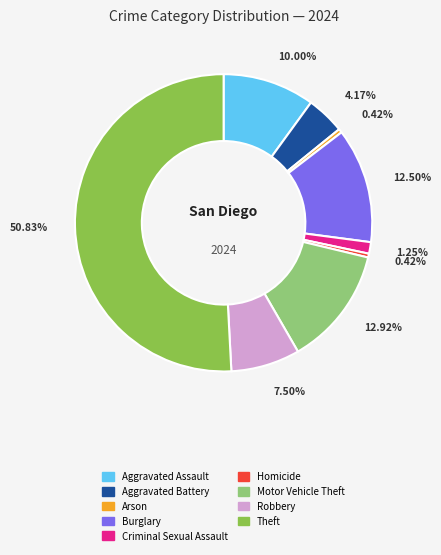

What percentage is the Aggravated Assault slice, to the nearest percent?

10%